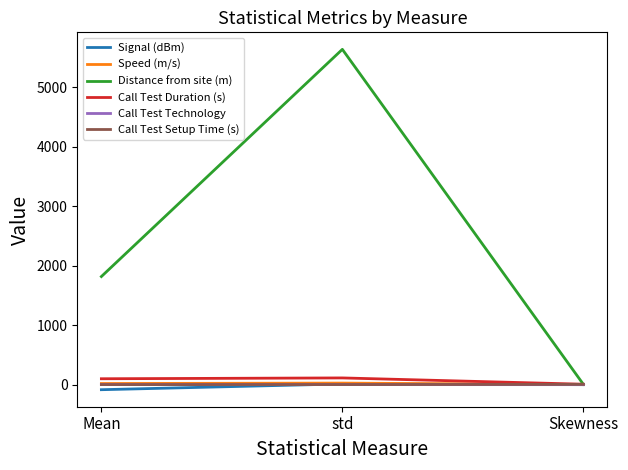

List the labels in order of Distance from site (m) value, smallest first.

Skewness, Mean, std